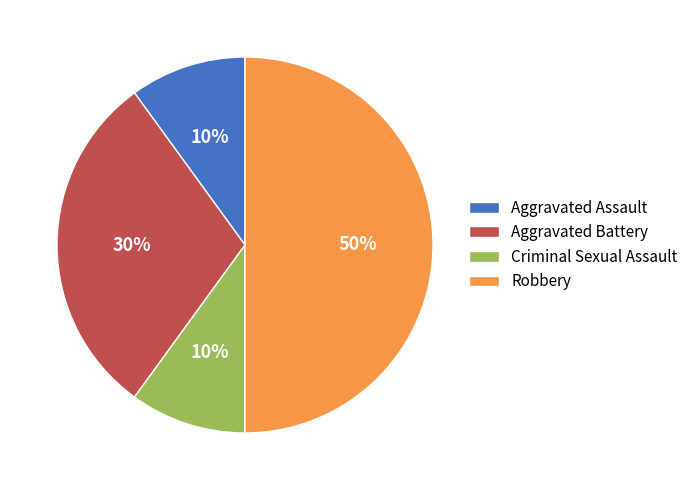

To the nearest percent, what percentage of the pie is Criminal Sexual Assault?

10%